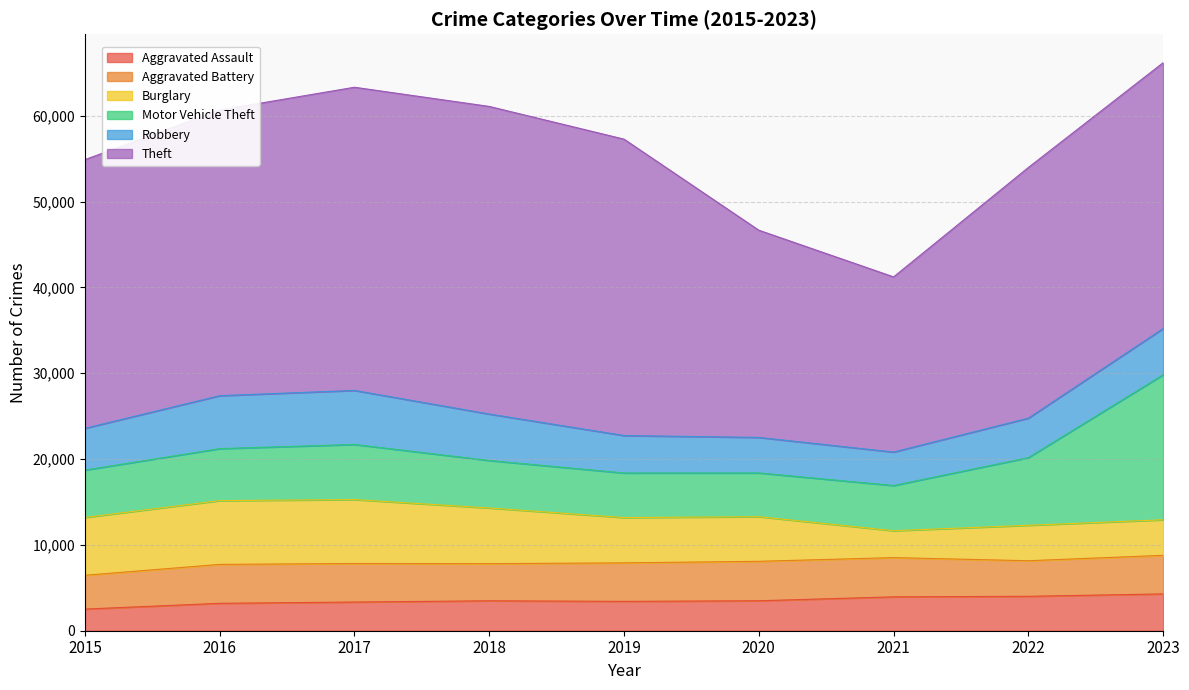

What is the difference between the Burglary values at 2020 and 2023?

1058